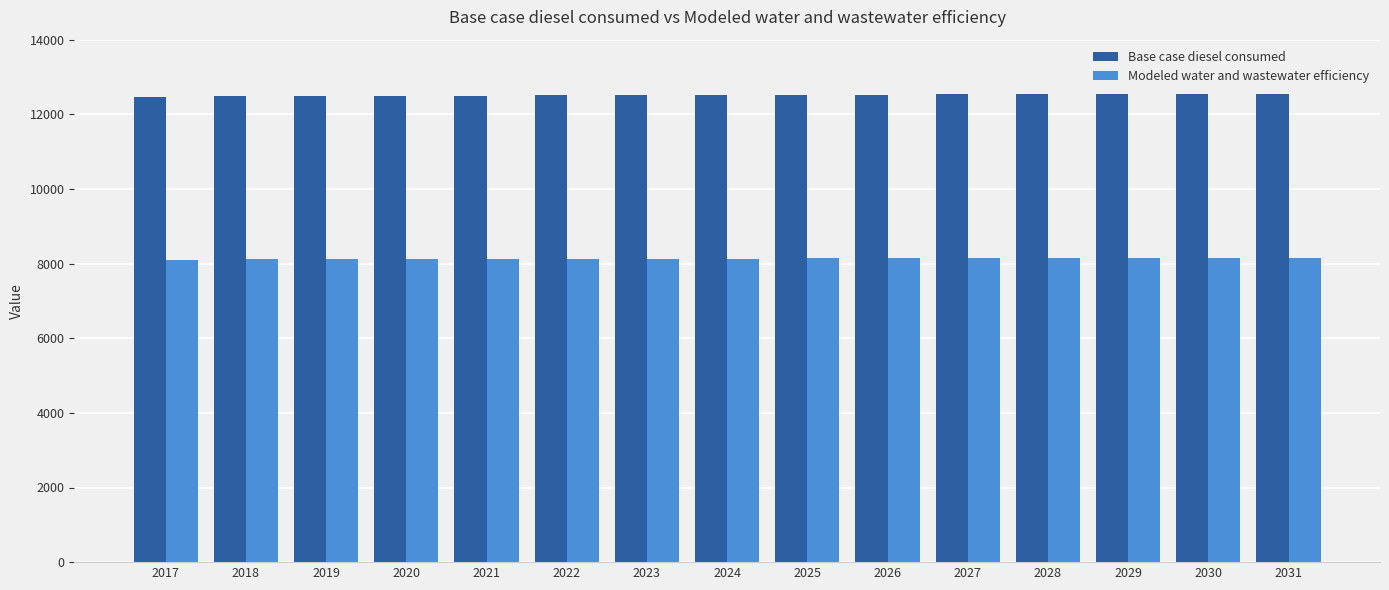

What is the average value of the Modeled water and wastewater efficiency series?

8134.7